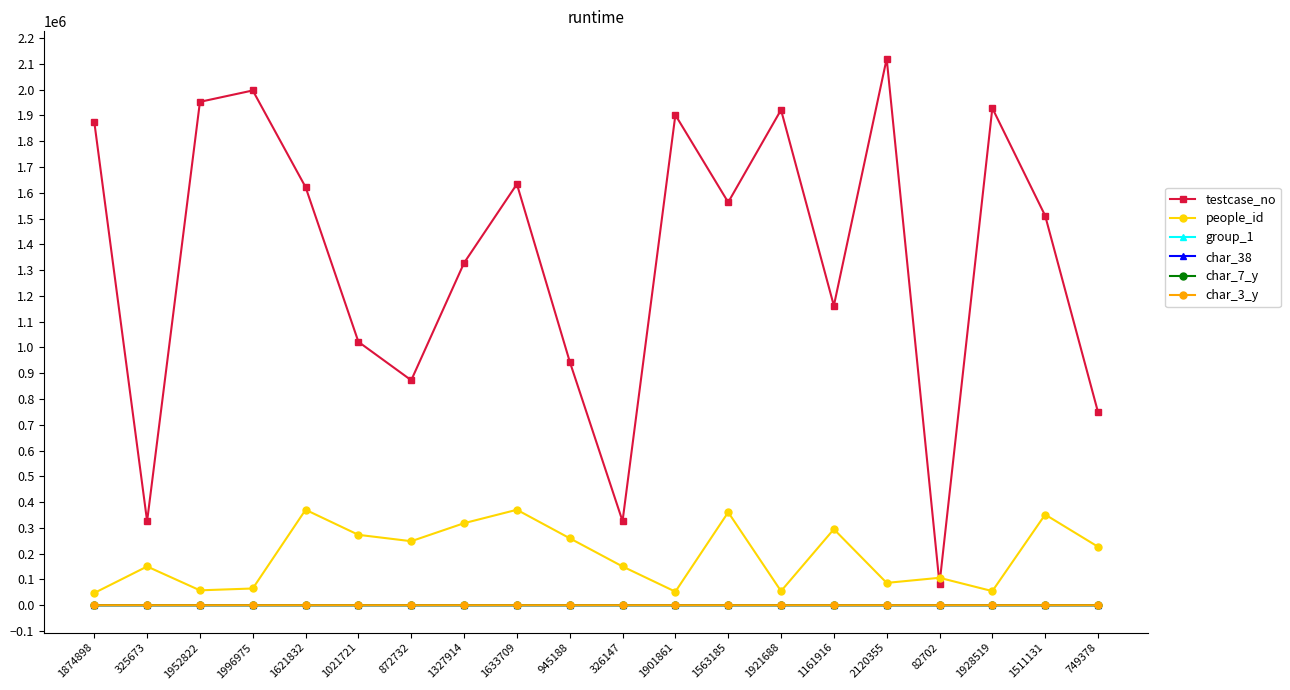

At which category does people_id reach its first local peak?

325673